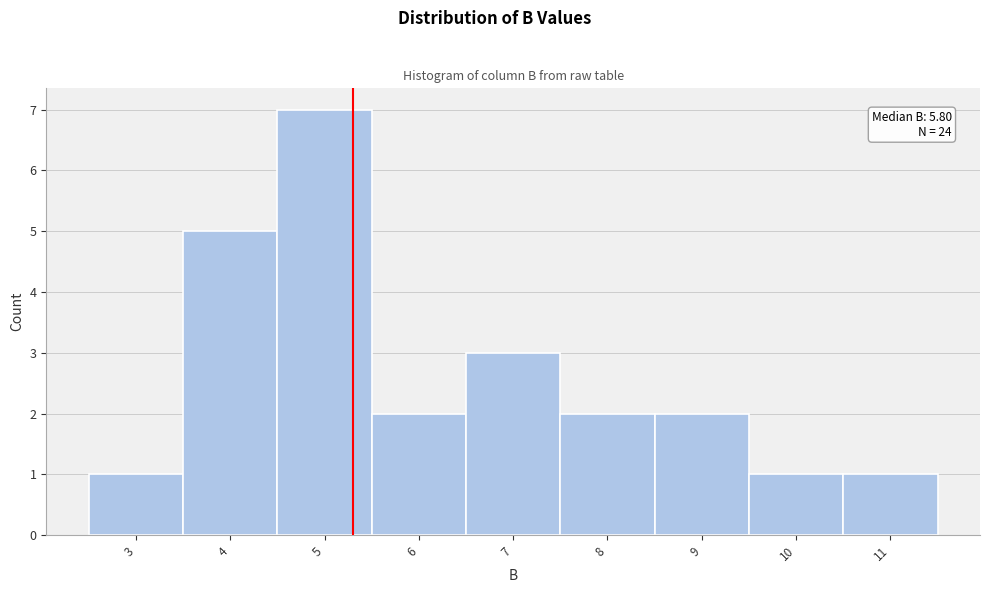

Reading left to right, transcribe all the data shown in this chart.

3=1	4=5	5=7	6=2	7=3	8=2	9=2	10=1	11=1